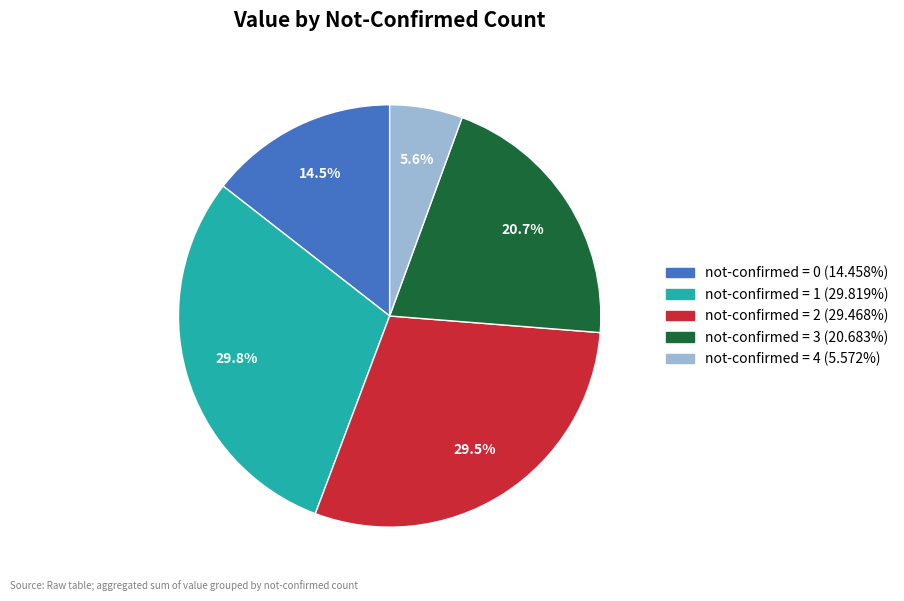

Is there a majority slice in this chart?

No